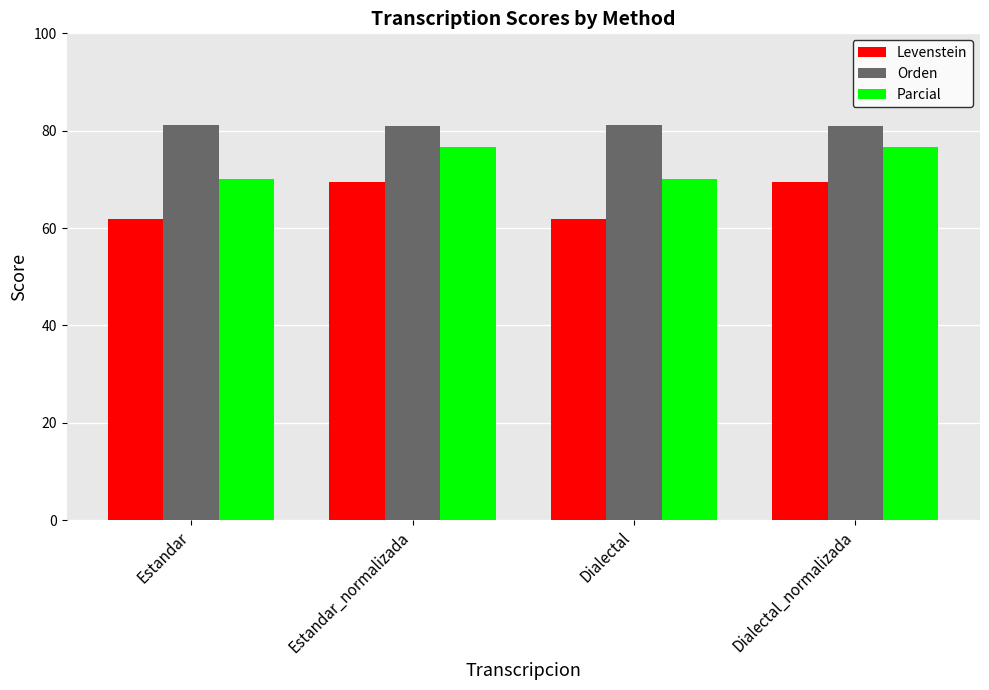

How many categories are shown in the chart?

4